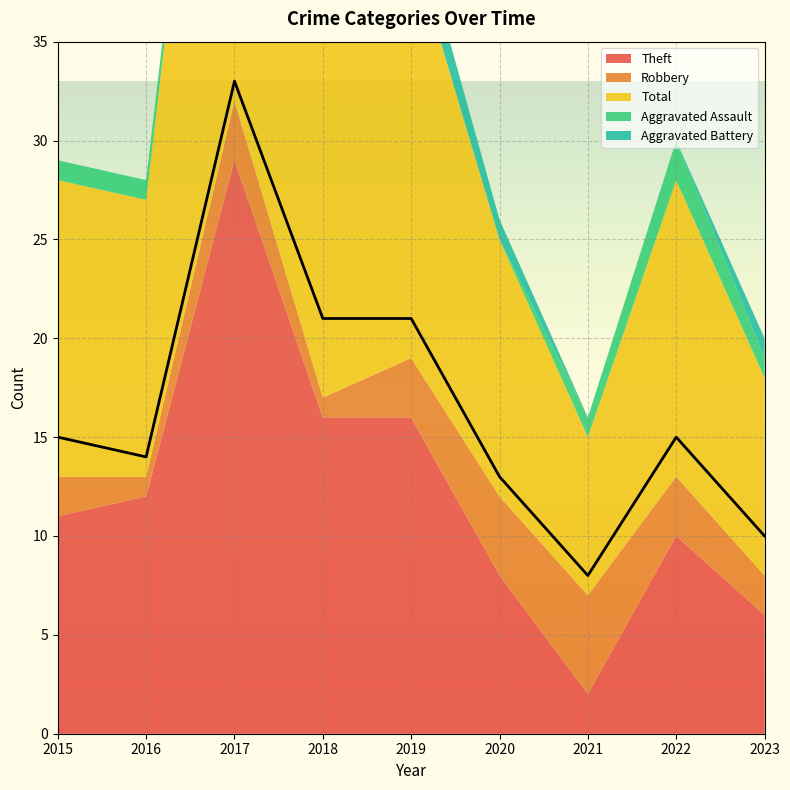

Which has a higher value, 2020 or 2023?

2020